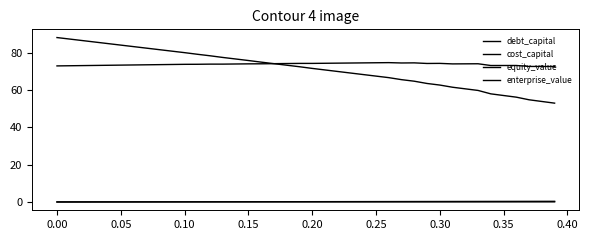

True or false: cost_capital has more than 1 points higher than both neighbors.

True